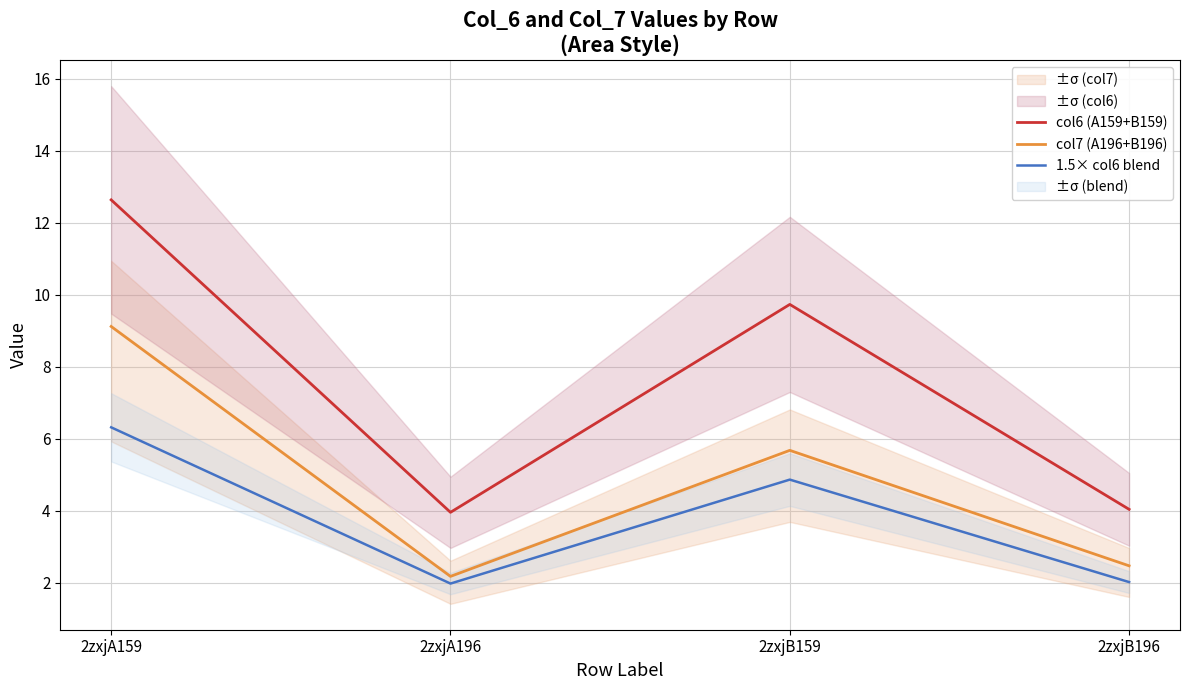

Reading right to left, what are all the values shown in this chart?

col6 (A159+B159): 2zxjB196=4.0	2zxjB159=9.7	2zxjA196=4.0	2zxjA159=12.6
col7 (A196+B196): 2zxjB196=2.5	2zxjB159=5.7	2zxjA196=2.2	2zxjA159=9.1
1.5× col6 blend: 2zxjB196=2.0	2zxjB159=4.9	2zxjA196=2.0	2zxjA159=6.3